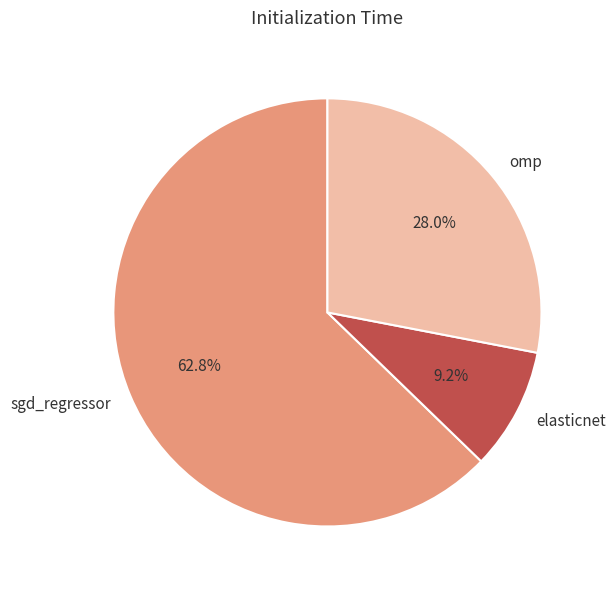

Combined, what portion of the pie is elasticnet and sgd_regressor?

72.0%